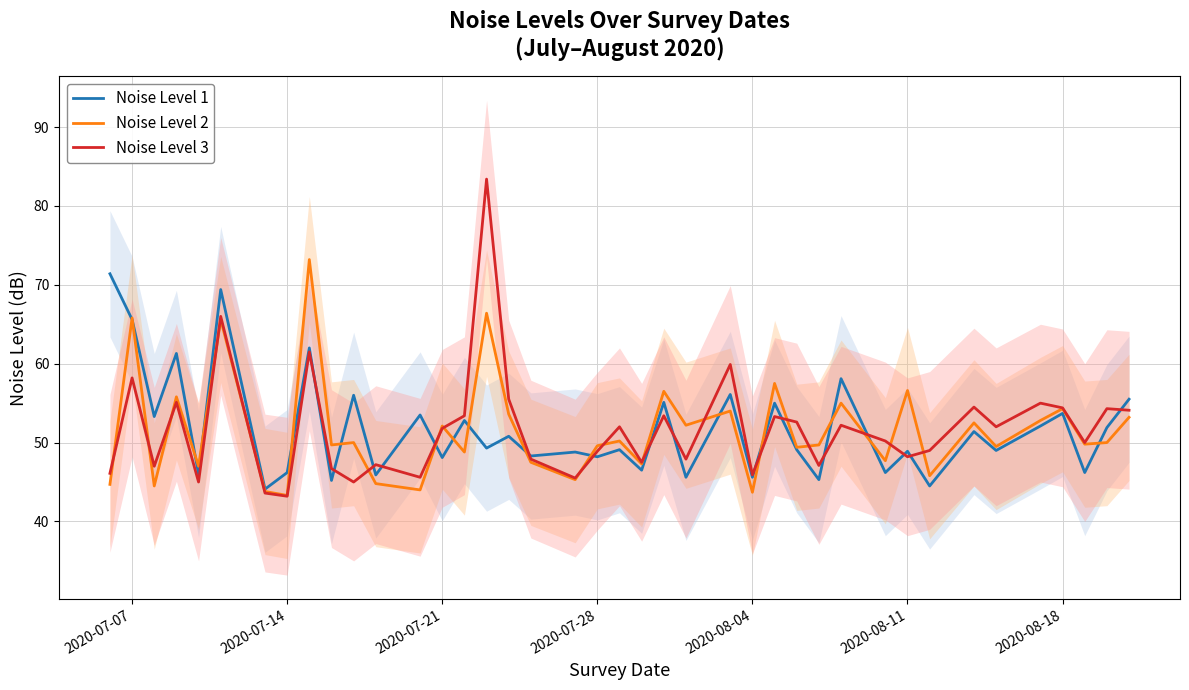

What is the minimum value shown in the chart?

43.2